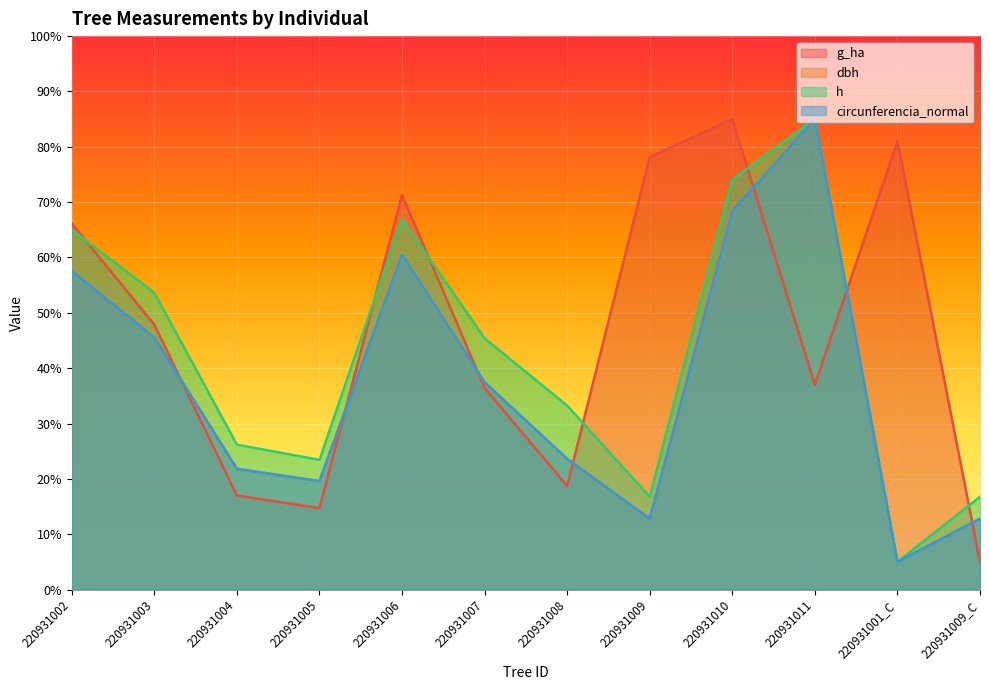

How many times do h and g_ha cross each other?

7